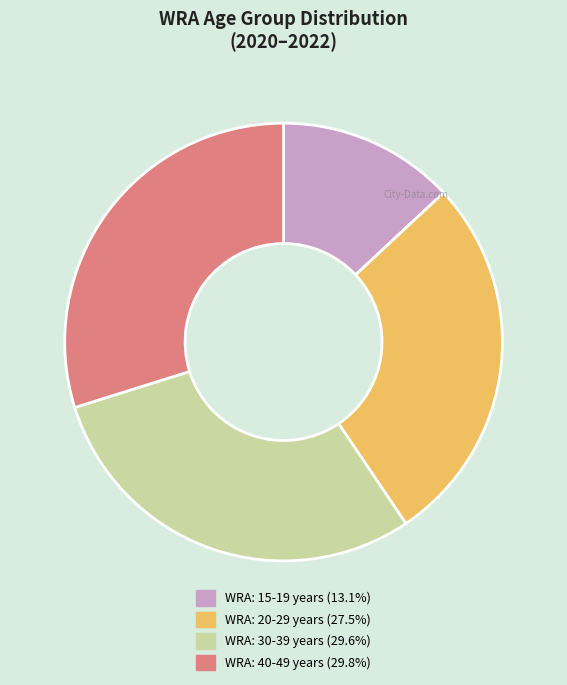

Is there a majority slice in this chart?

No